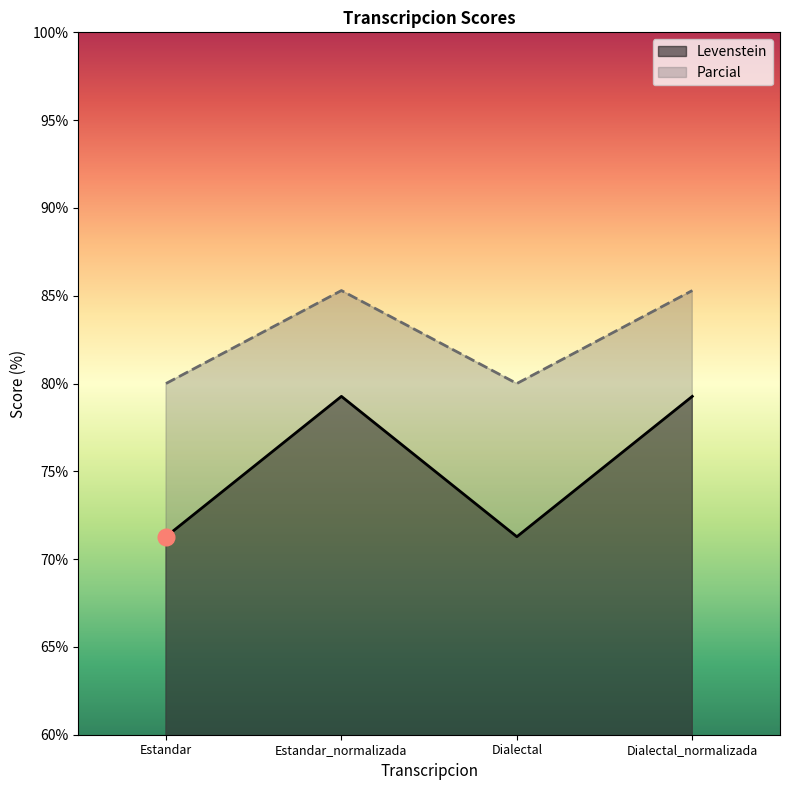

What is the difference between the maximum and minimum values in the Parcial series?

5.3